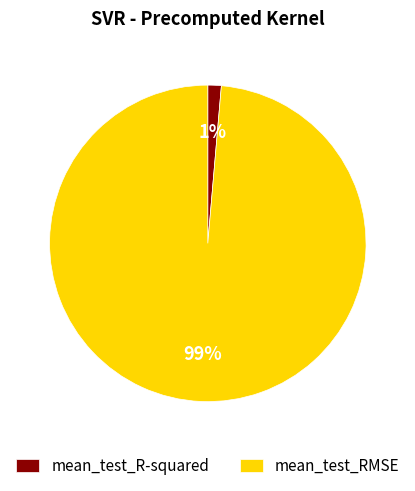

How many slices are in this pie chart?

2